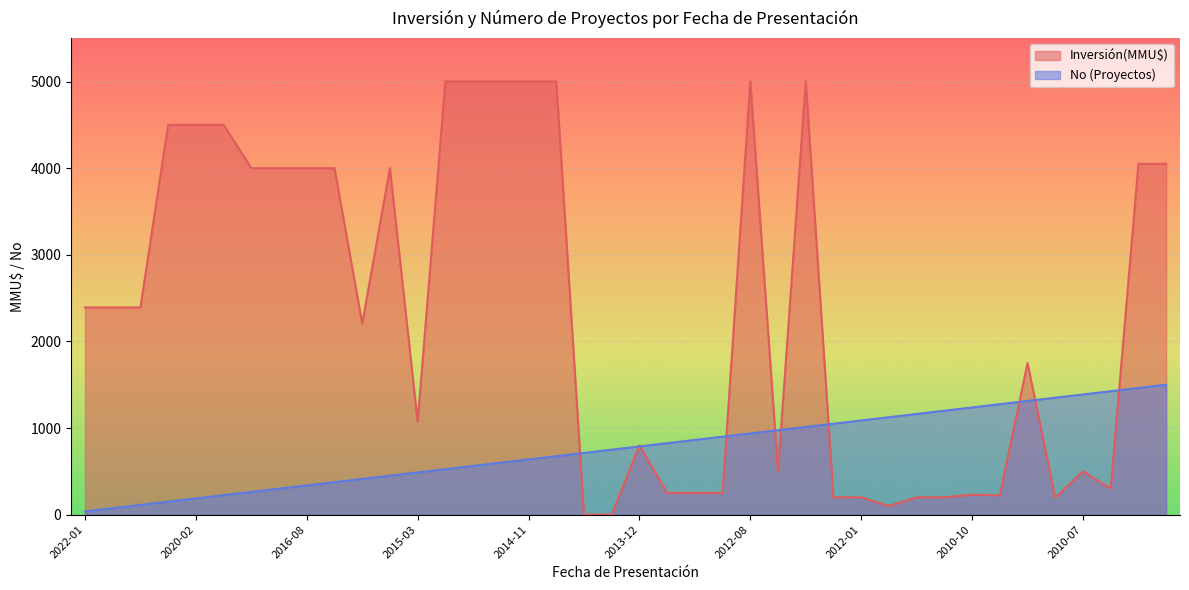

Between which two adjacent categories do Inversión(MMU$) and Proyectos first intersect?

2014-06 and 2014-03